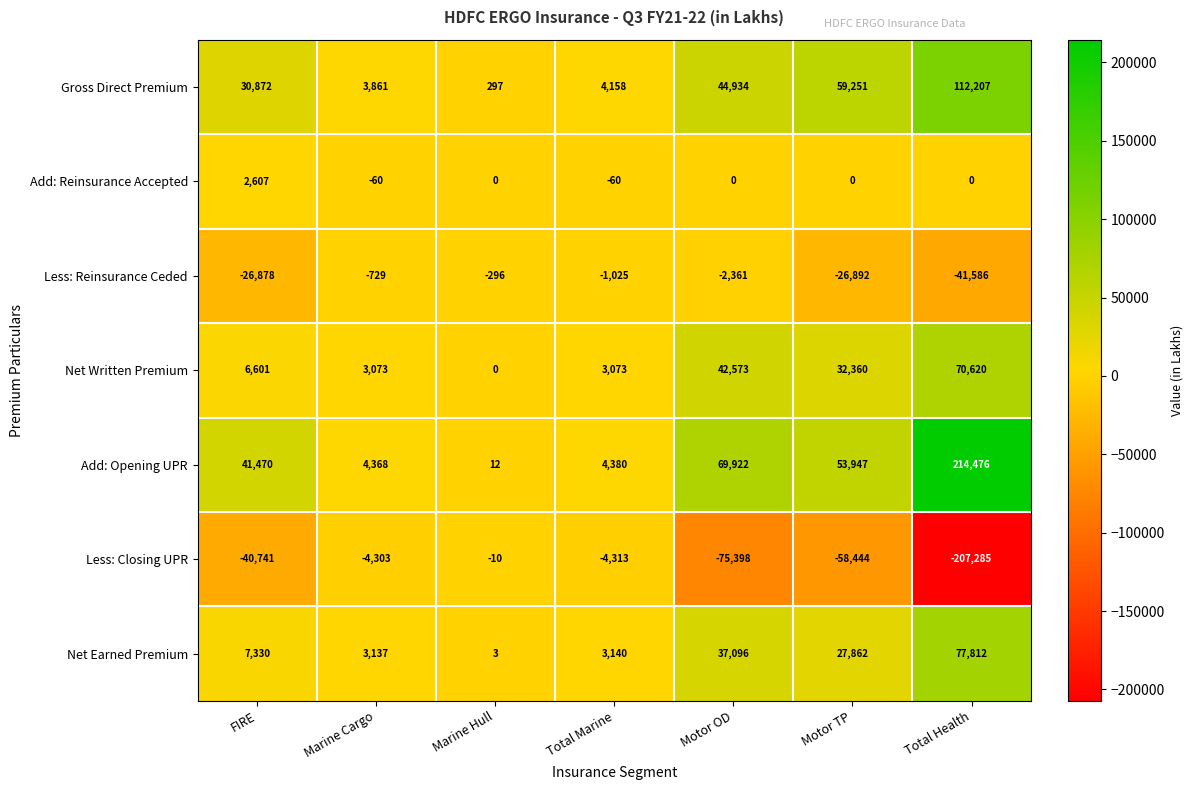

What is the total value across all series at Motor OD?

116766